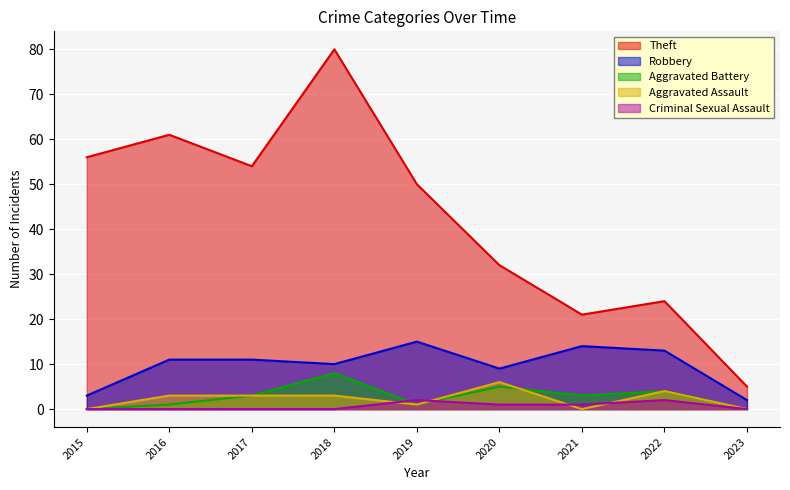

The value of Theft at 2016 is 35. True or false?

False